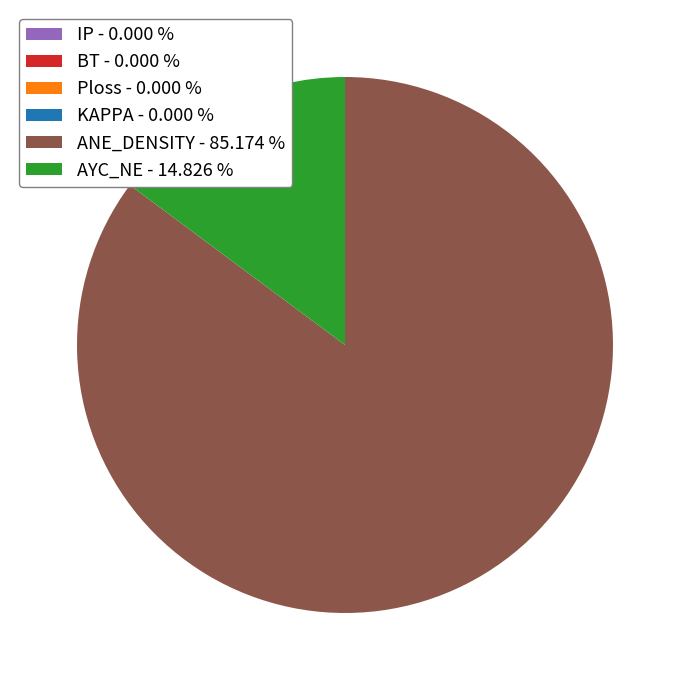

Is there any slice that represents more than half of the pie?

Yes